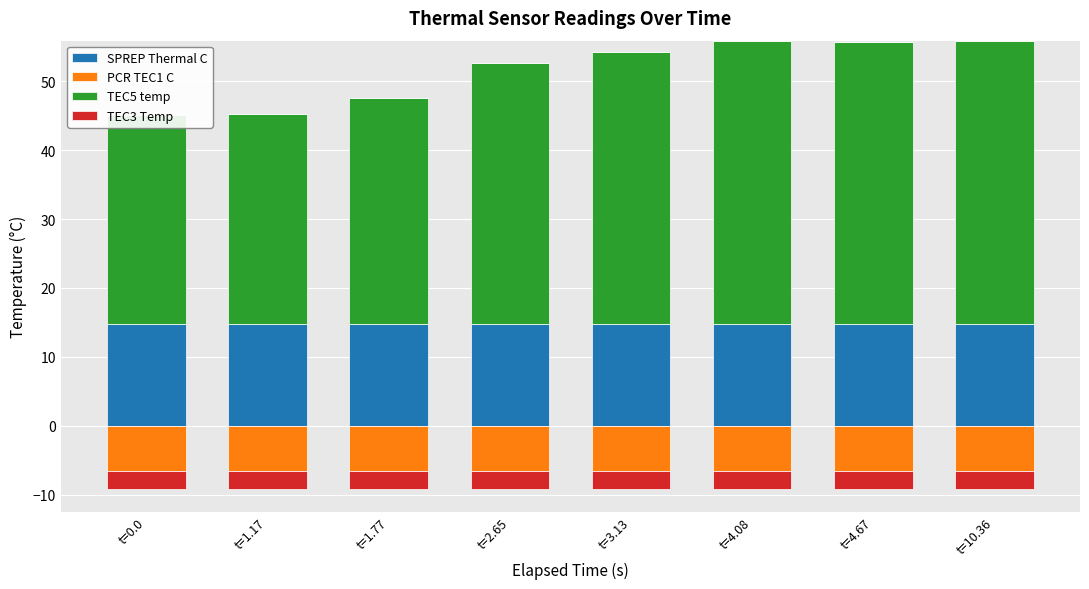

What position from the right is t=3.13?

4